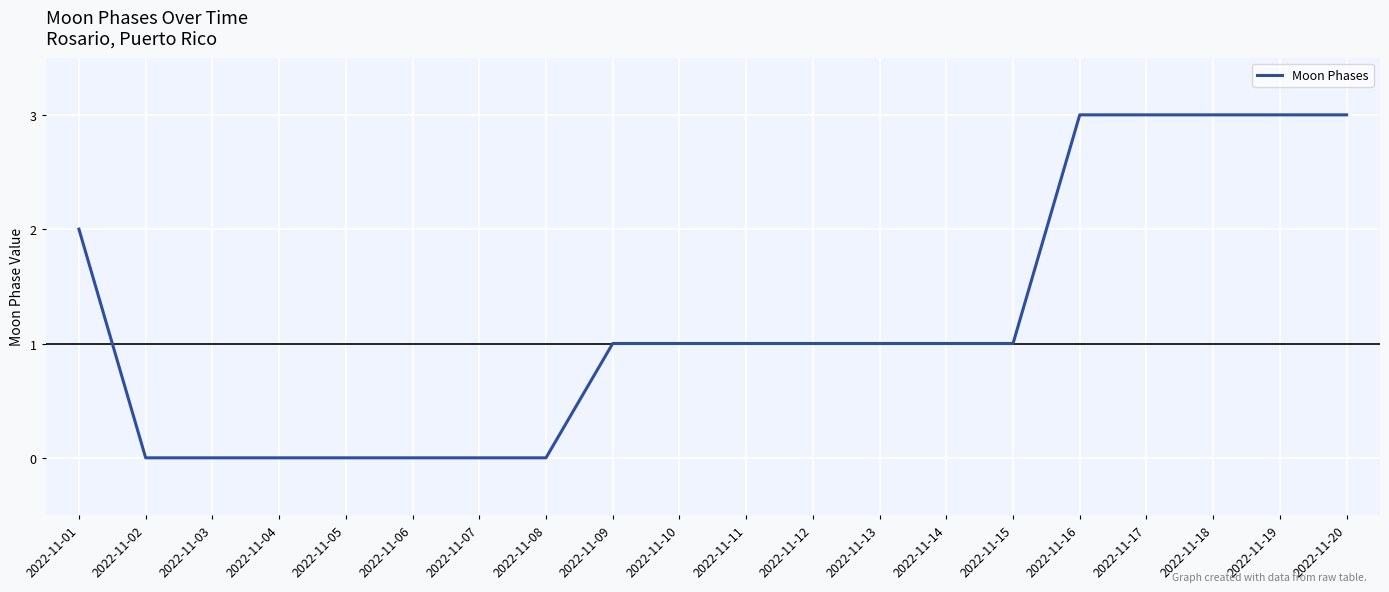

What is the maximum value shown in the chart?

3